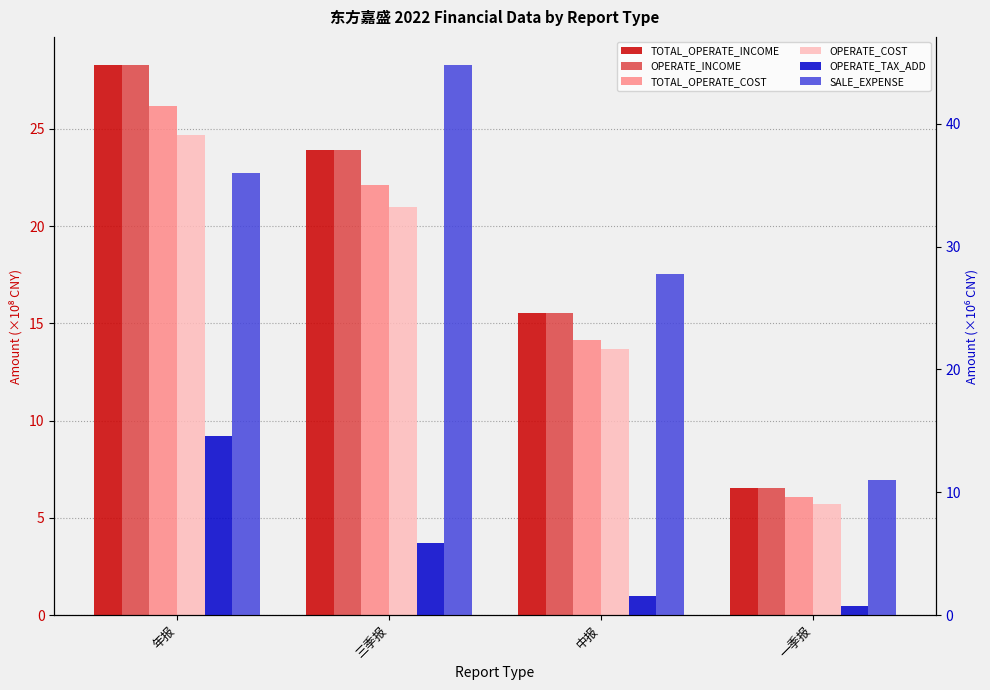

Between 年报 and 三季报, which is larger?

年报